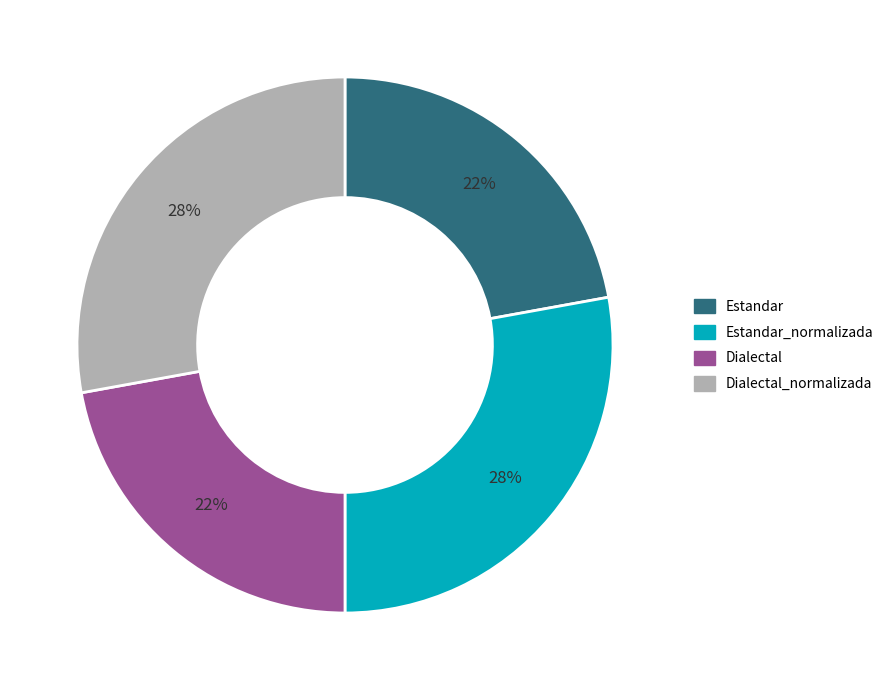

How many slices are in this pie chart?

4